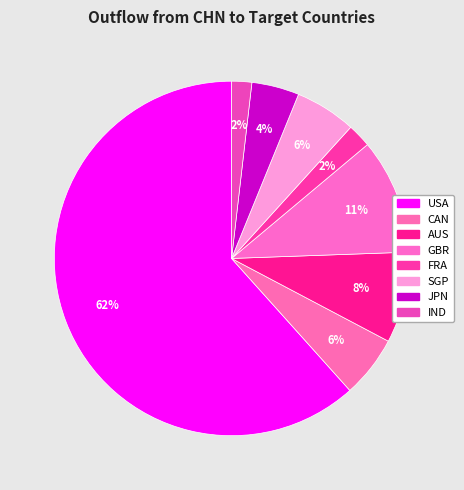

Combined, what portion of the pie is USA and JPN?

66.0%